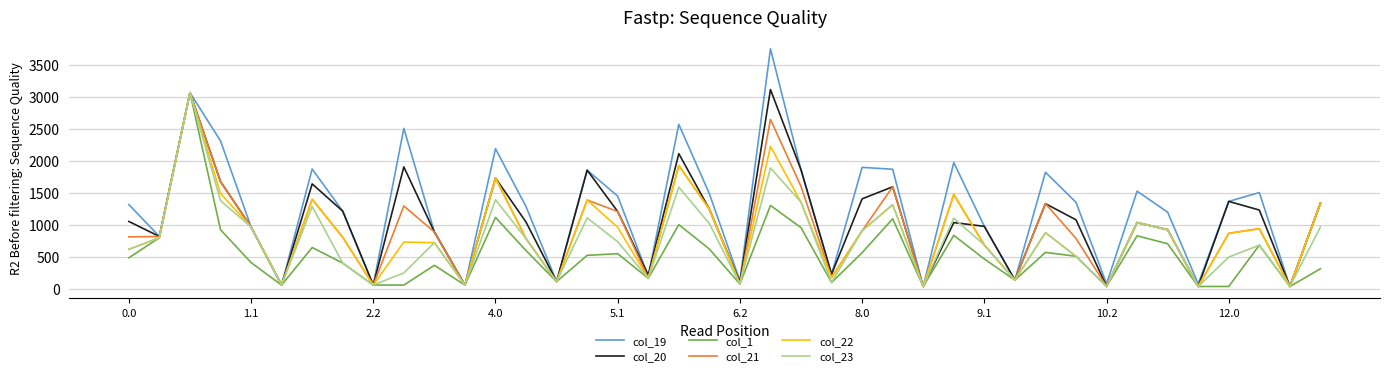

What is the greatest value displayed?

3753.5